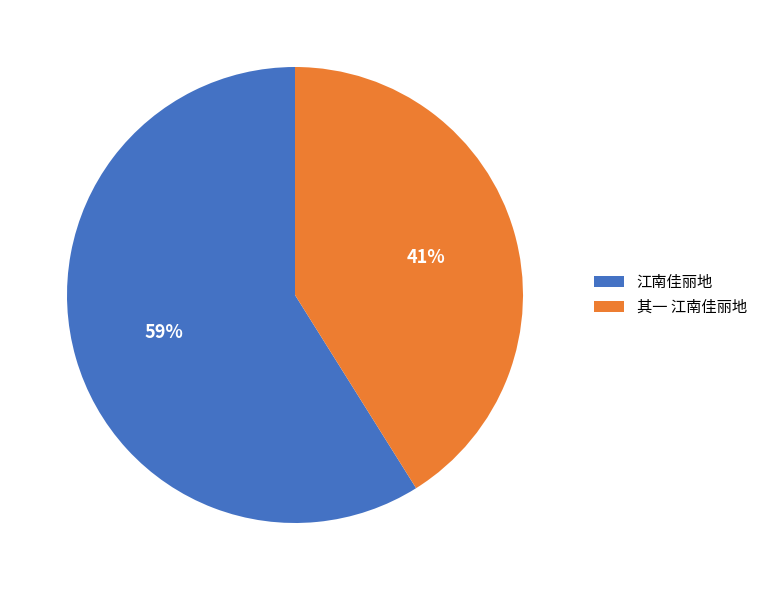

What is the largest slice in the pie chart?

江南佳丽地